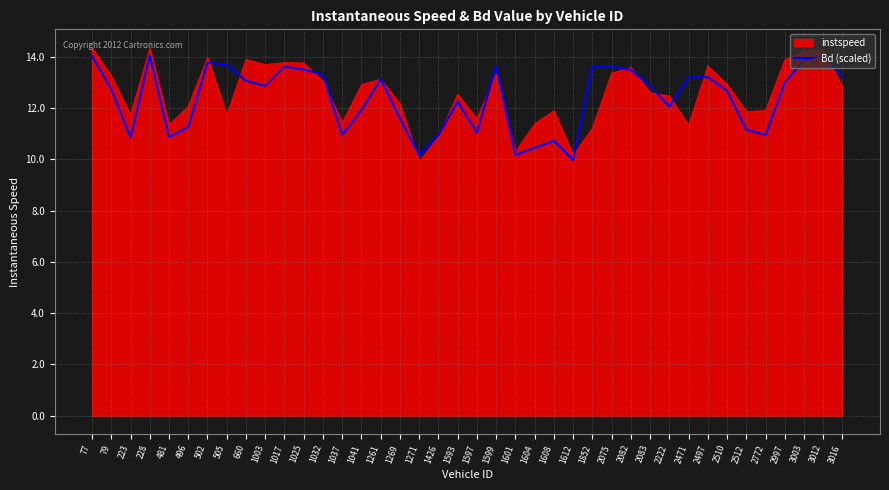

Rank the series at 2772 from highest to lowest value.

instspeed, Bd (scaled)